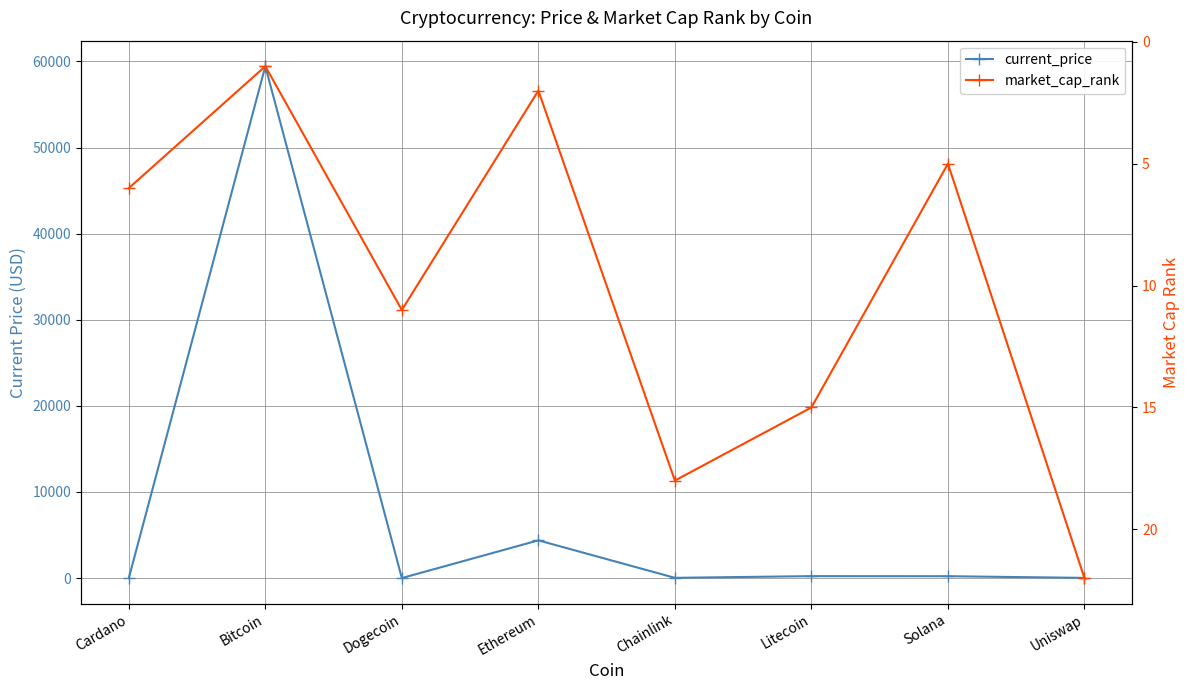

Reading left to right, extract all data points from this chart.

current_price: Cardano=1.9	Bitcoin=59441.0	Dogecoin=0.2	Ethereum=4380.1	Chainlink=28.0	Litecoin=224.1	Solana=214.6	Uniswap=21.7
market_cap_rank: Cardano=6.0	Bitcoin=1.0	Dogecoin=11.0	Ethereum=2.0	Chainlink=18.0	Litecoin=15.0	Solana=5.0	Uniswap=22.0